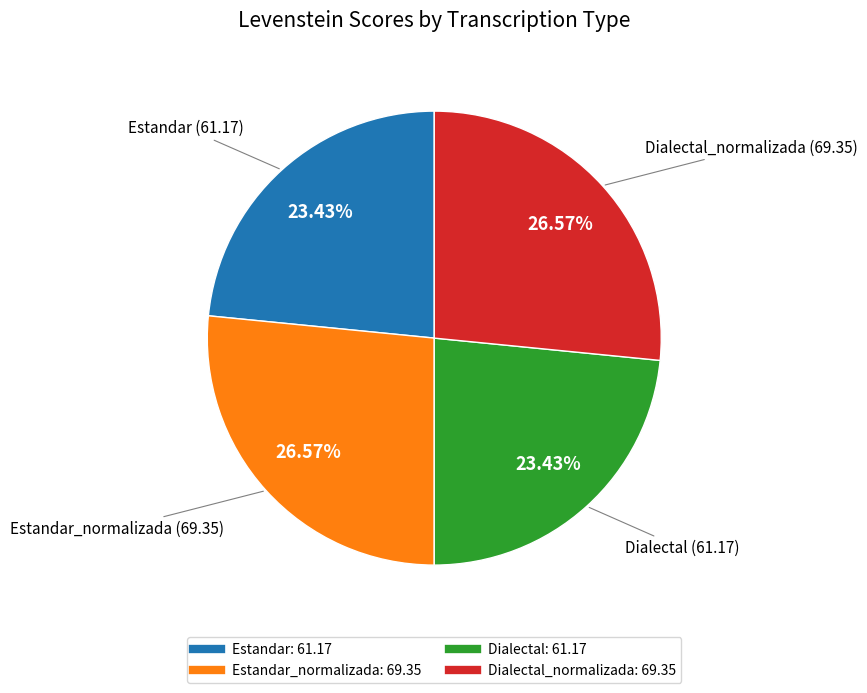

Is there any slice that represents more than half of the pie?

No